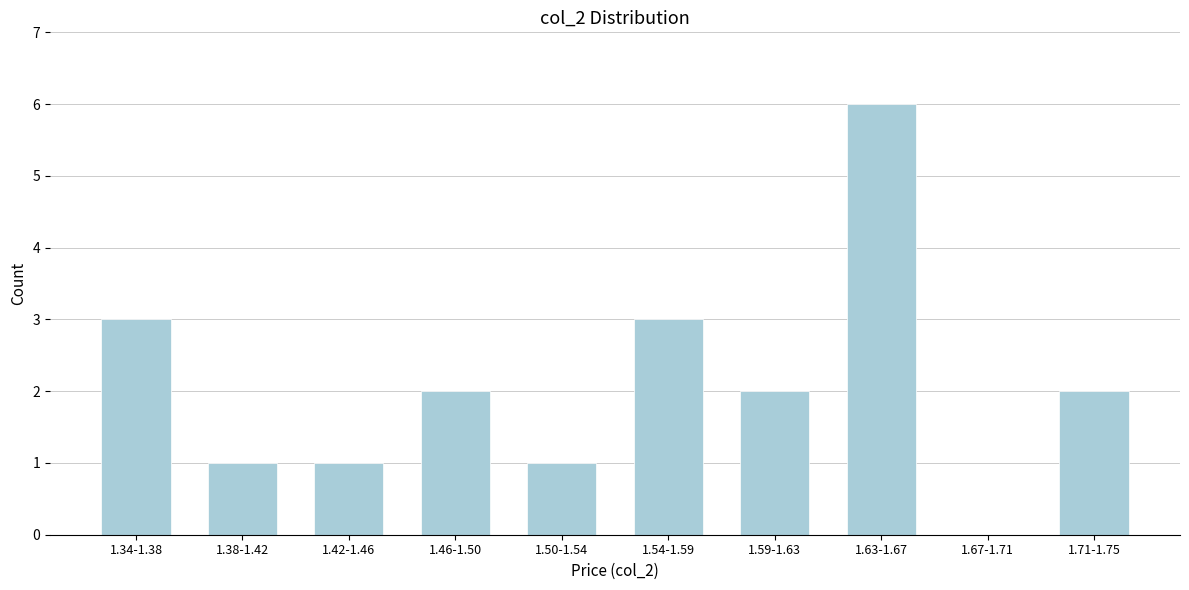

Reading left to right, transcribe all the data shown in this chart.

1.34-1.38=3	1.38-1.42=1	1.42-1.46=1	1.46-1.50=2	1.50-1.54=1	1.54-1.59=3	1.59-1.63=2	1.63-1.67=6	1.67-1.71=0	1.71-1.75=2